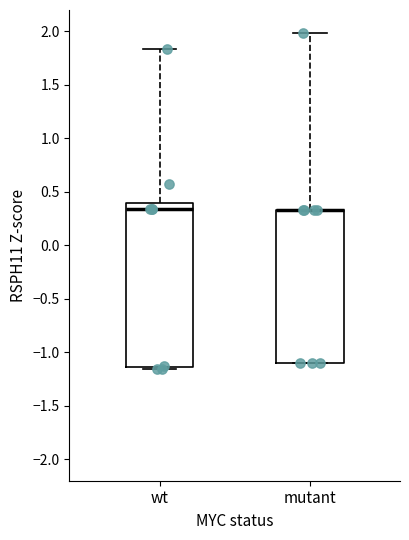

Where does the median line of the box for wt sit on the y-axis? The values are not printed on the chart, so give them approximately, as read against the axis.

0.35